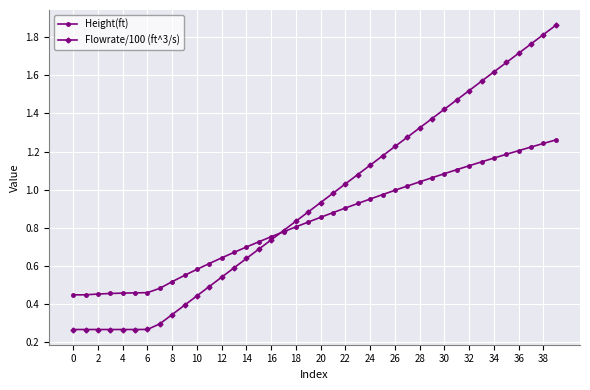

List the series in order of their peak value, lowest first.

Height(ft), Flowrate/100 (ft^3/s)